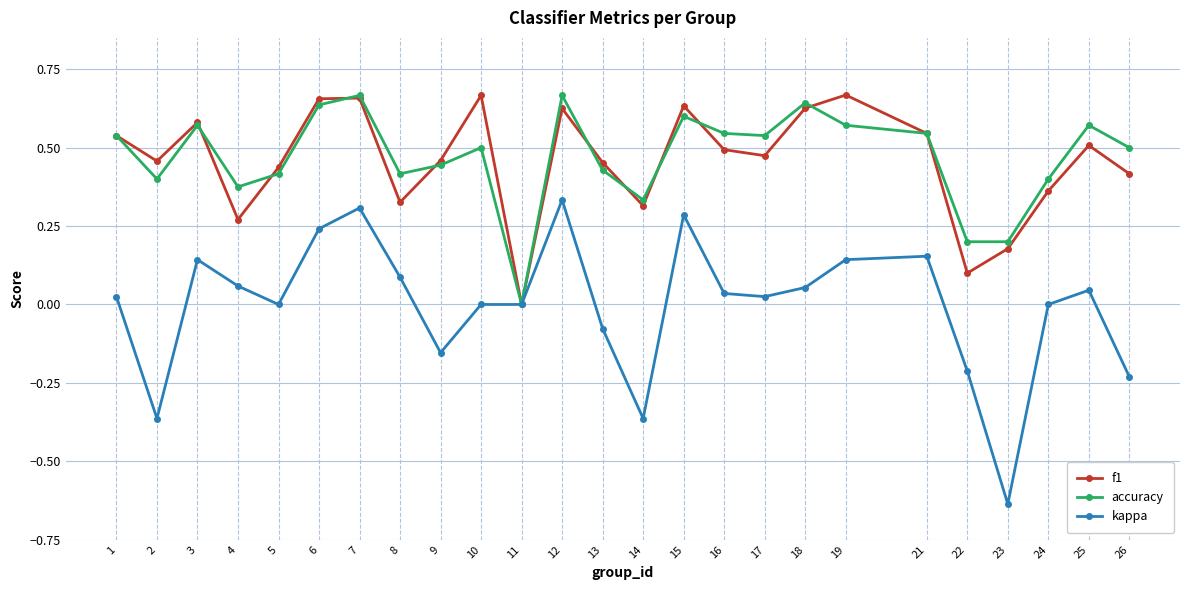

Between 2 and 15, which series saw the biggest shift?

kappa